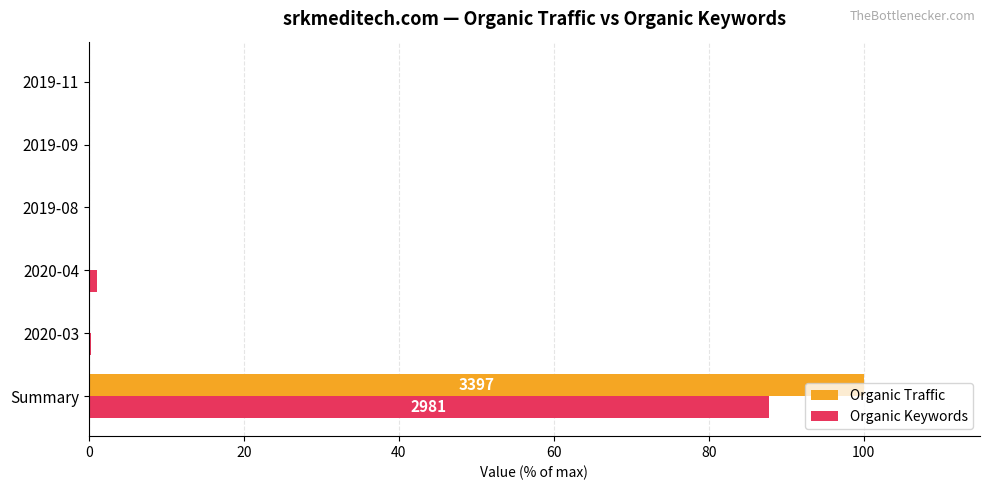

What is the highest value of the Organic Traffic series?

100.0